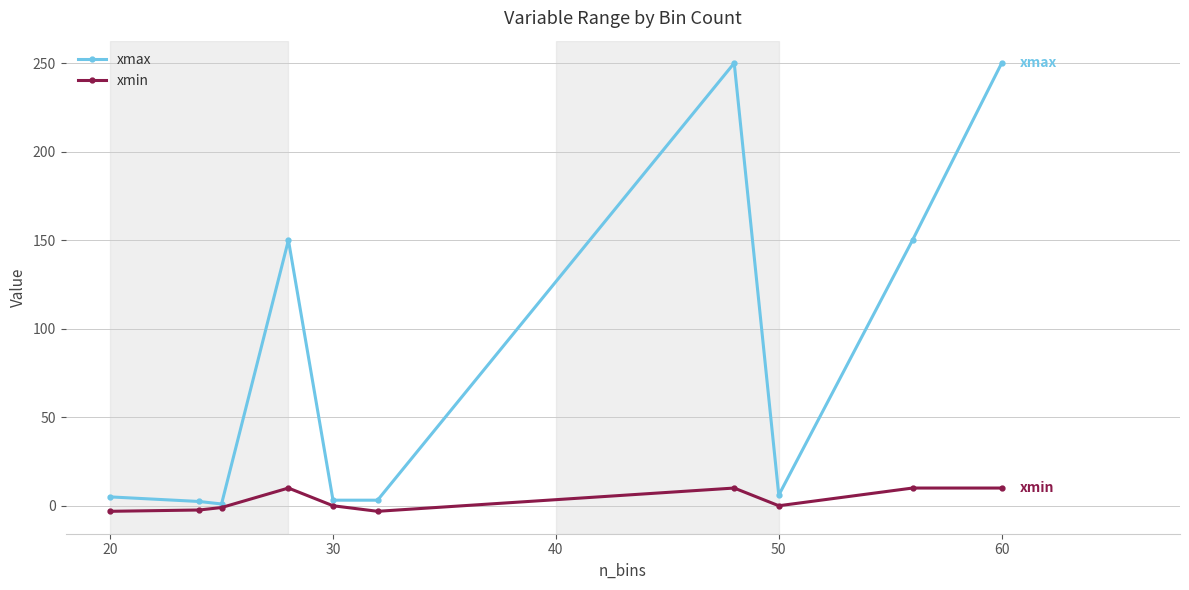

Which series has the largest total across all categories?

xmax